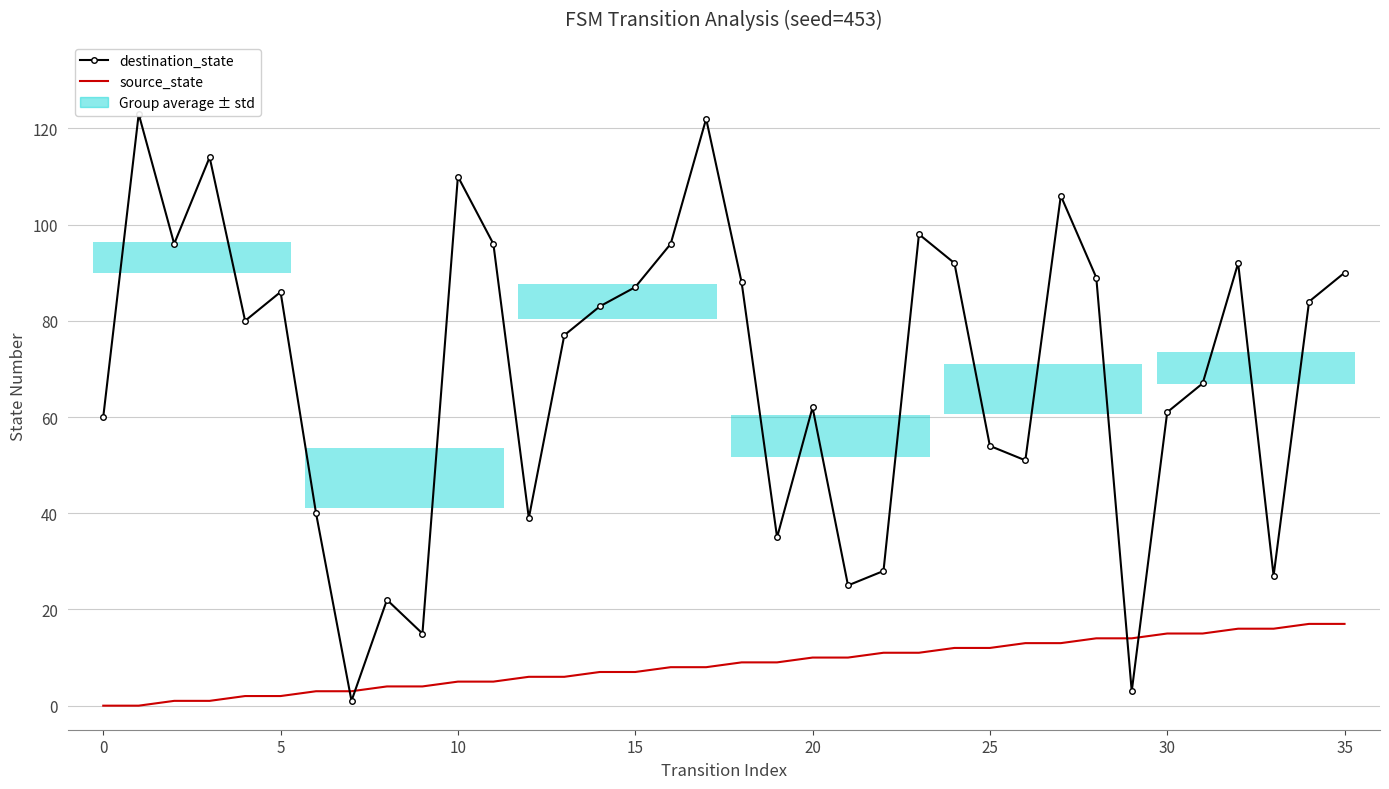

Reading left to right, extract all data points from this chart.

destination_state: 60	123	96	114	80	86	40	1	22	15	110	96	39	77	83	87	96	122	88	35	62	25	28	98	92	54	51	106	89	3	61	67	92	27	84	90
source_state: 0	0	1	1	2	2	3	3	4	4	5	5	6	6	7	7	8	8	9	9	10	10	11	11	12	12	13	13	14	14	15	15	16	16	17	17